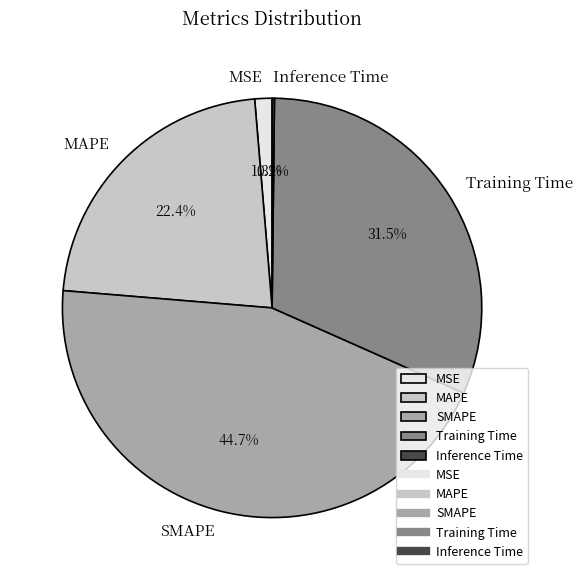

Which category has the biggest portion of the pie?

SMAPE